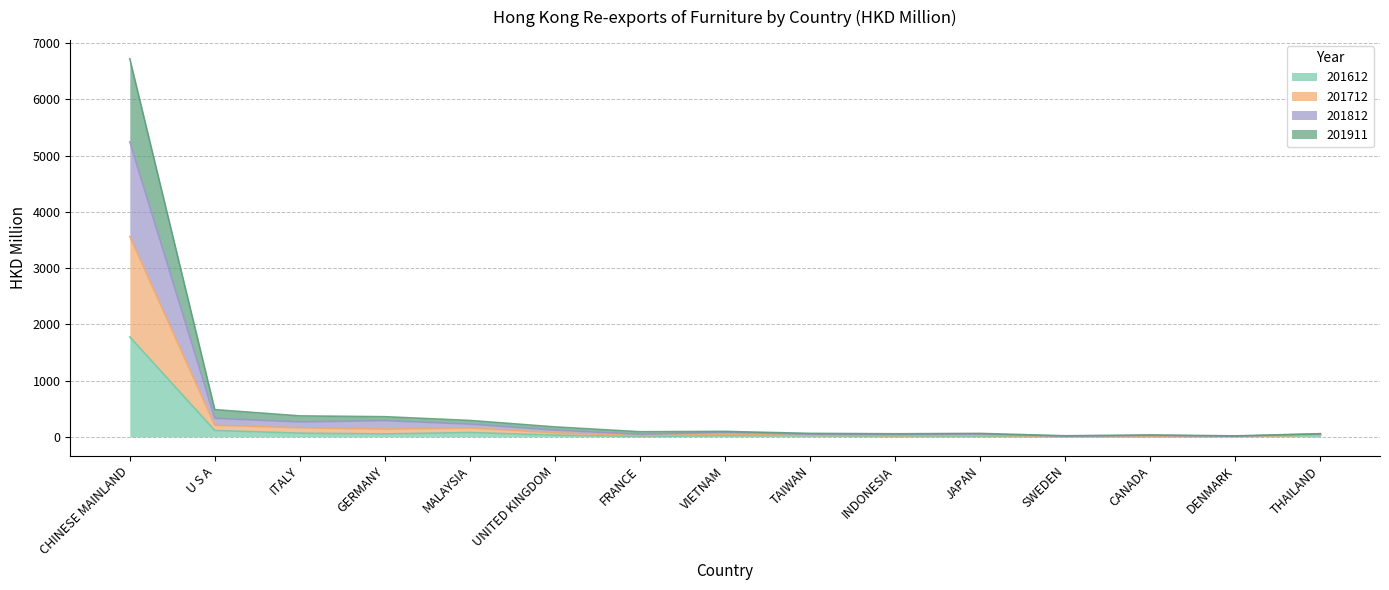

True or false: 201612 and 201712 cross at least once.

False